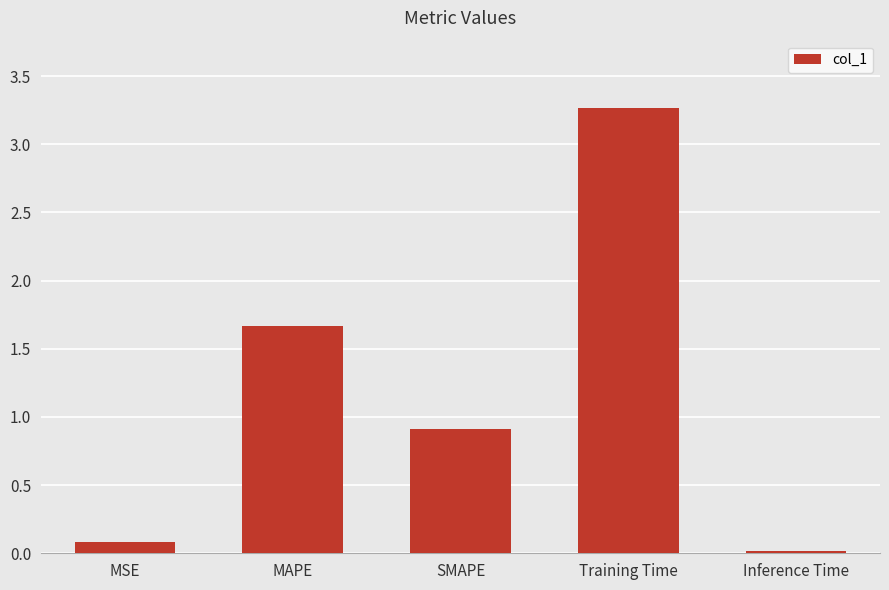

The chart shows a value of 0.5 at SMAPE. True or false?

False